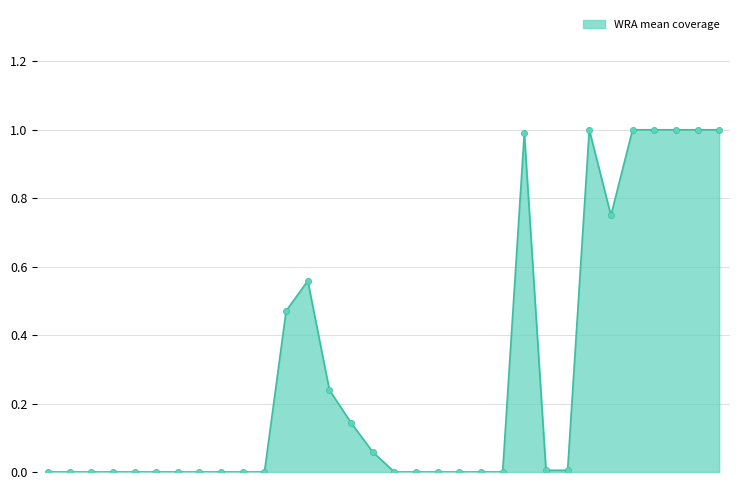

What is the difference between the maximum and minimum values?

1.0